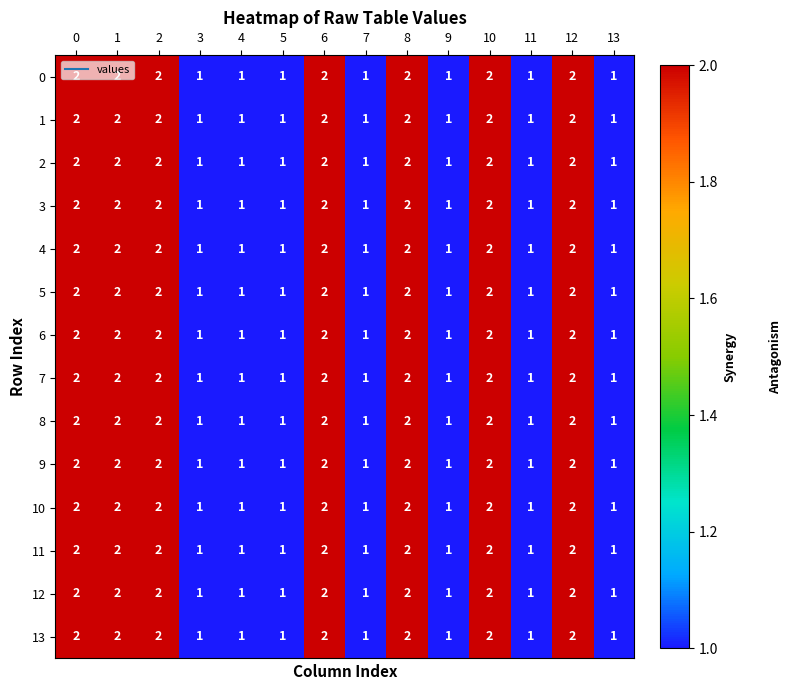

What is the sum of all 10 values?

21